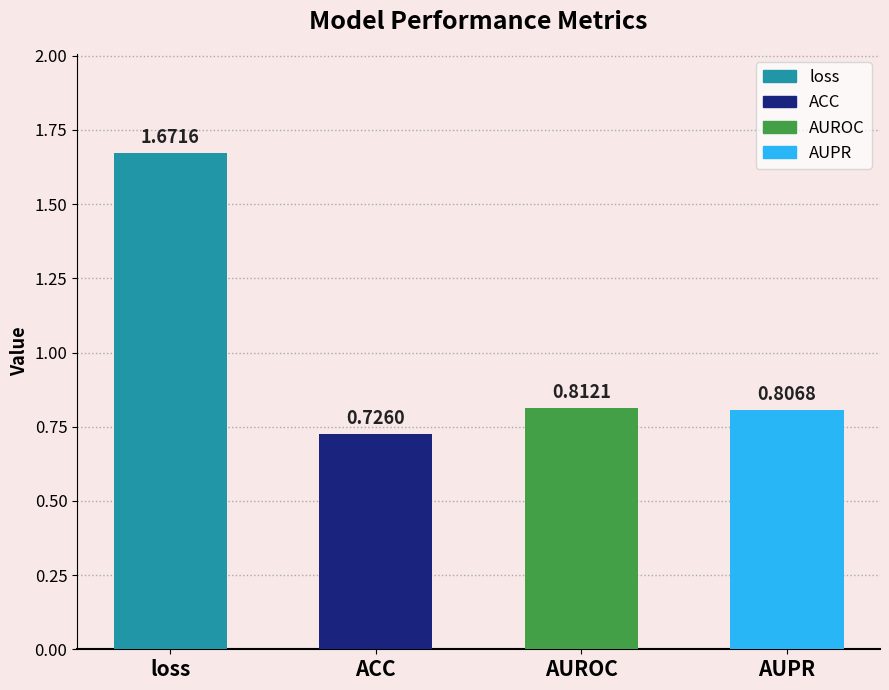

What is the difference between the maximum and minimum values?

0.9